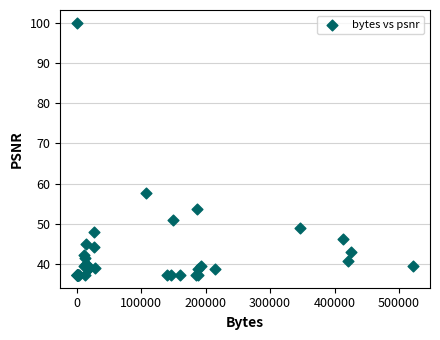

What Y value in the scatter plot is closest to 68?

57.6